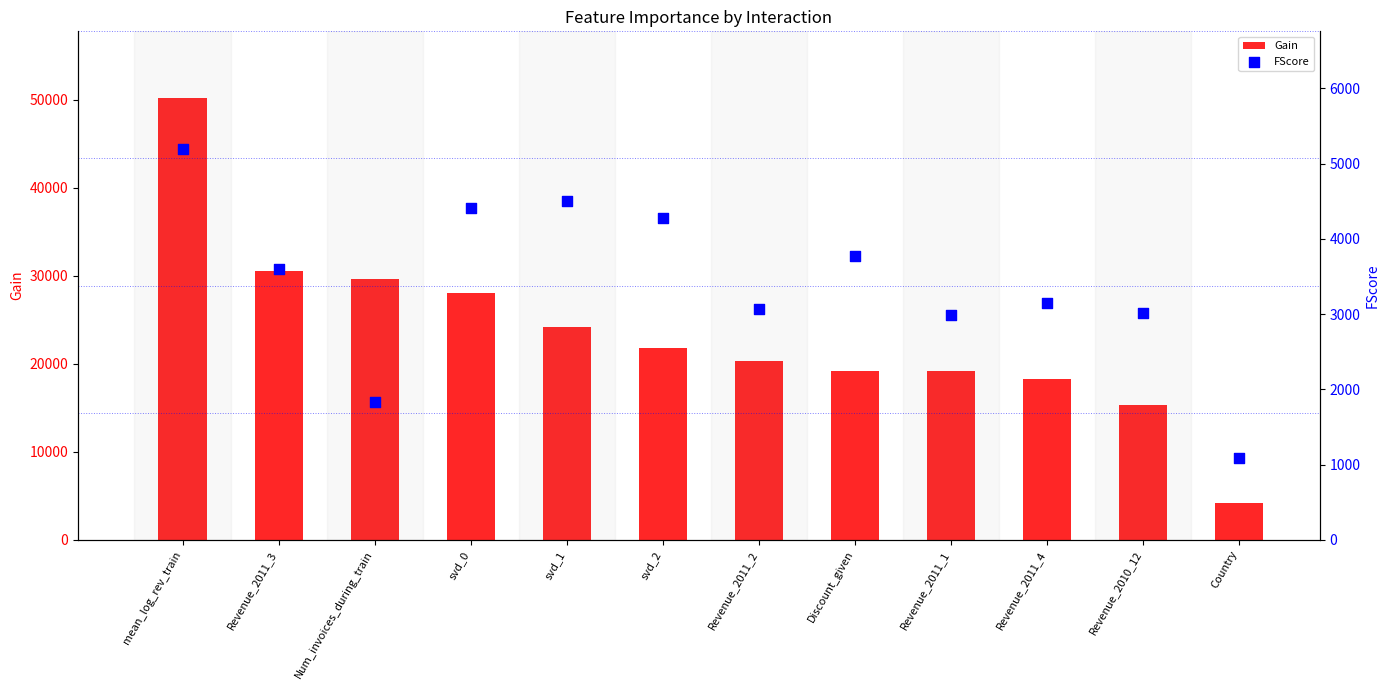

What is the total value across all series at svd_0?

32414.7